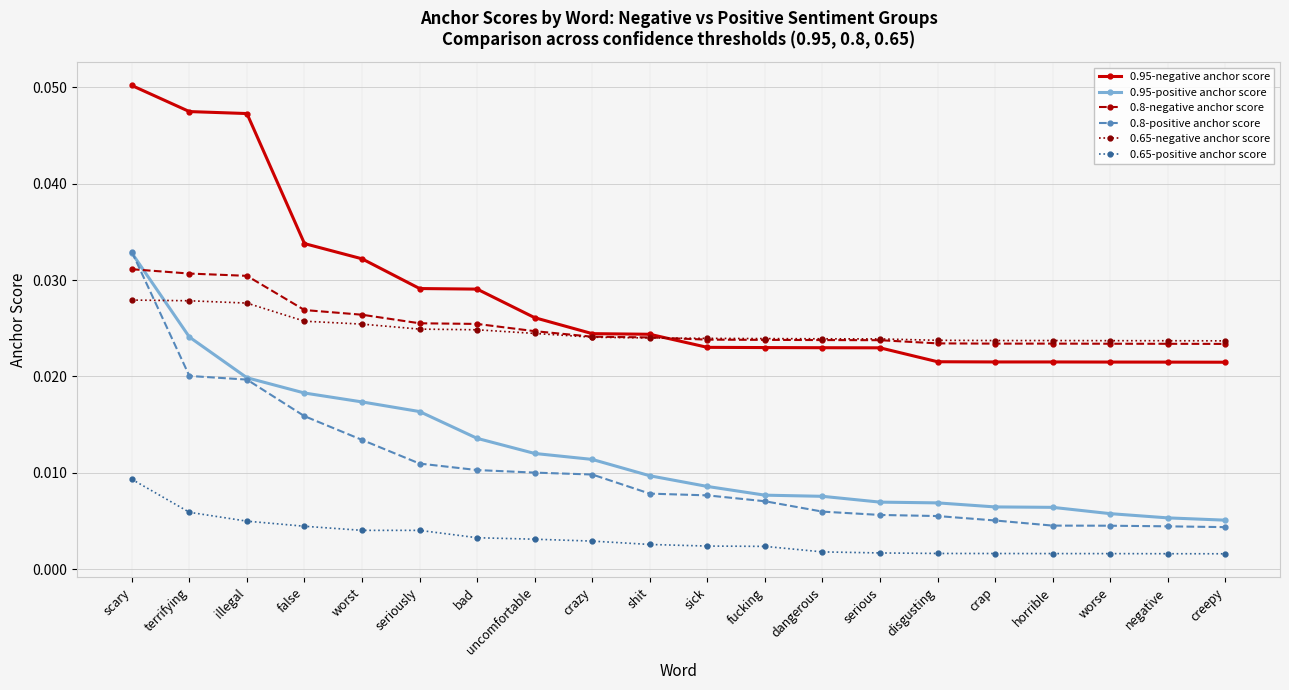

True or false: 0.95-negative anchor score and 0.95-positive anchor score intersect in this chart.

False